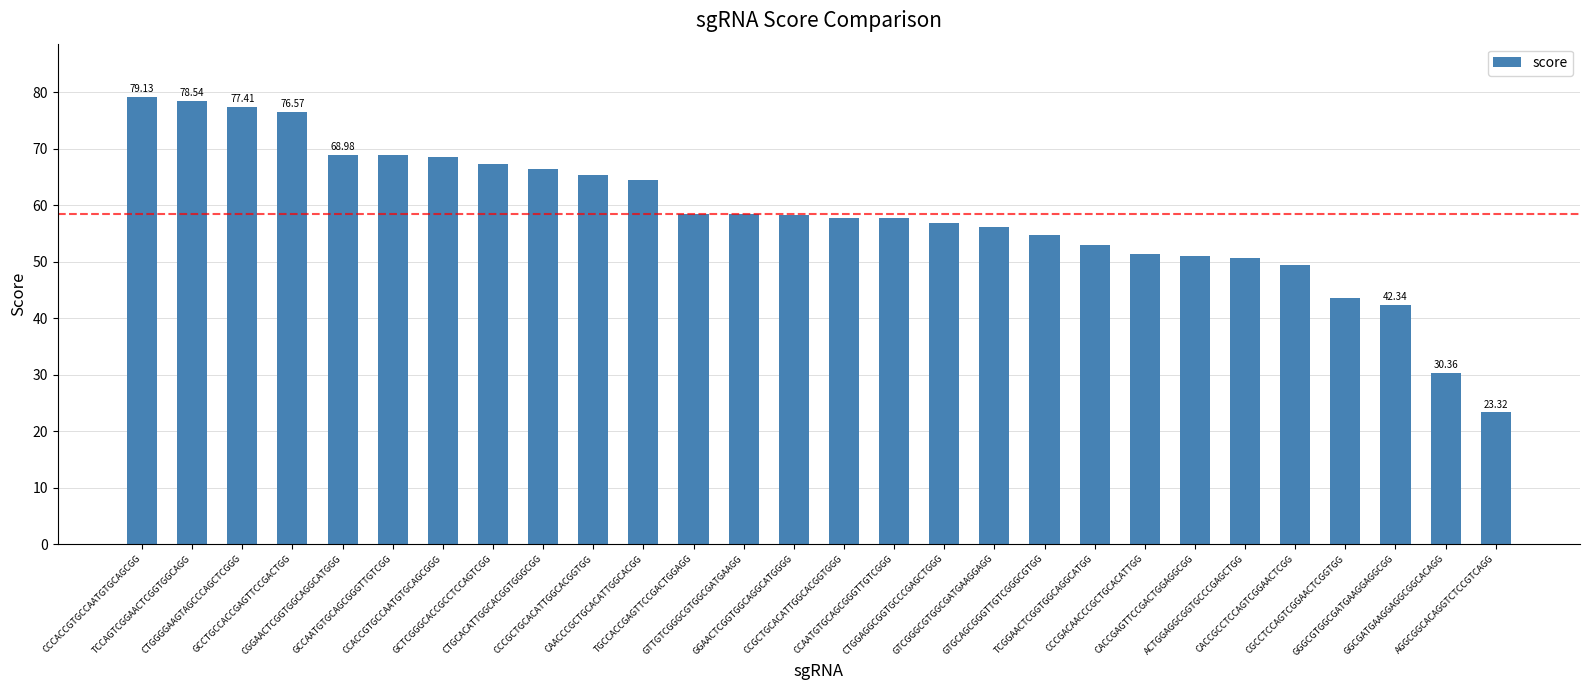

What is the difference between the maximum and minimum values?

55.8